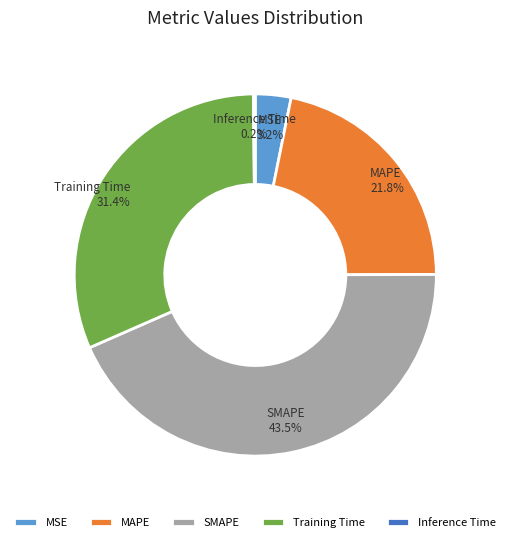

To the nearest percent, what is the difference between the MAPE and SMAPE slice percentages?

22%